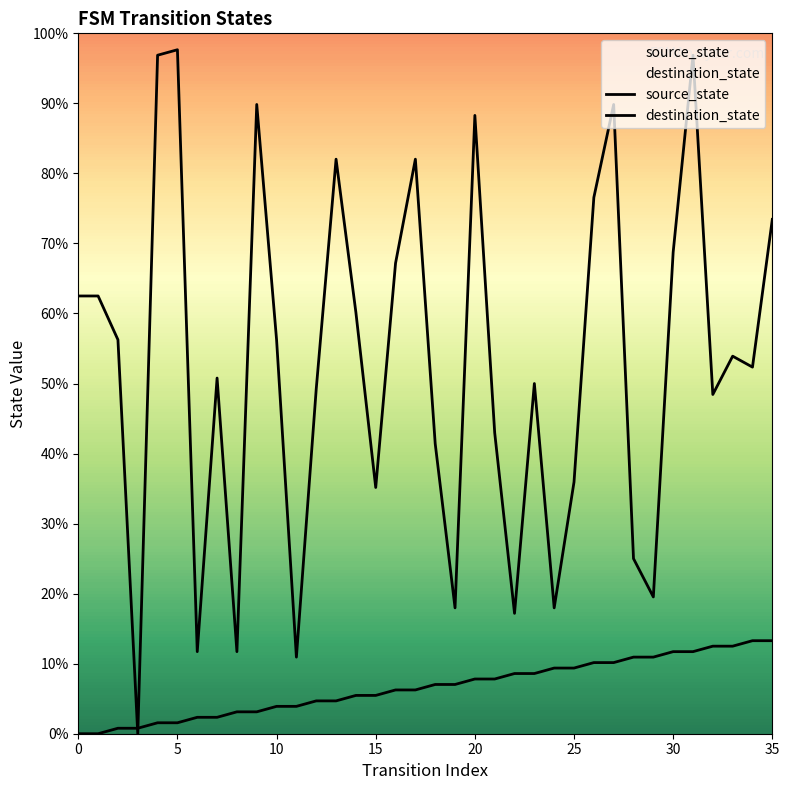

Which series has the largest Y range (max minus min)?

destination_state